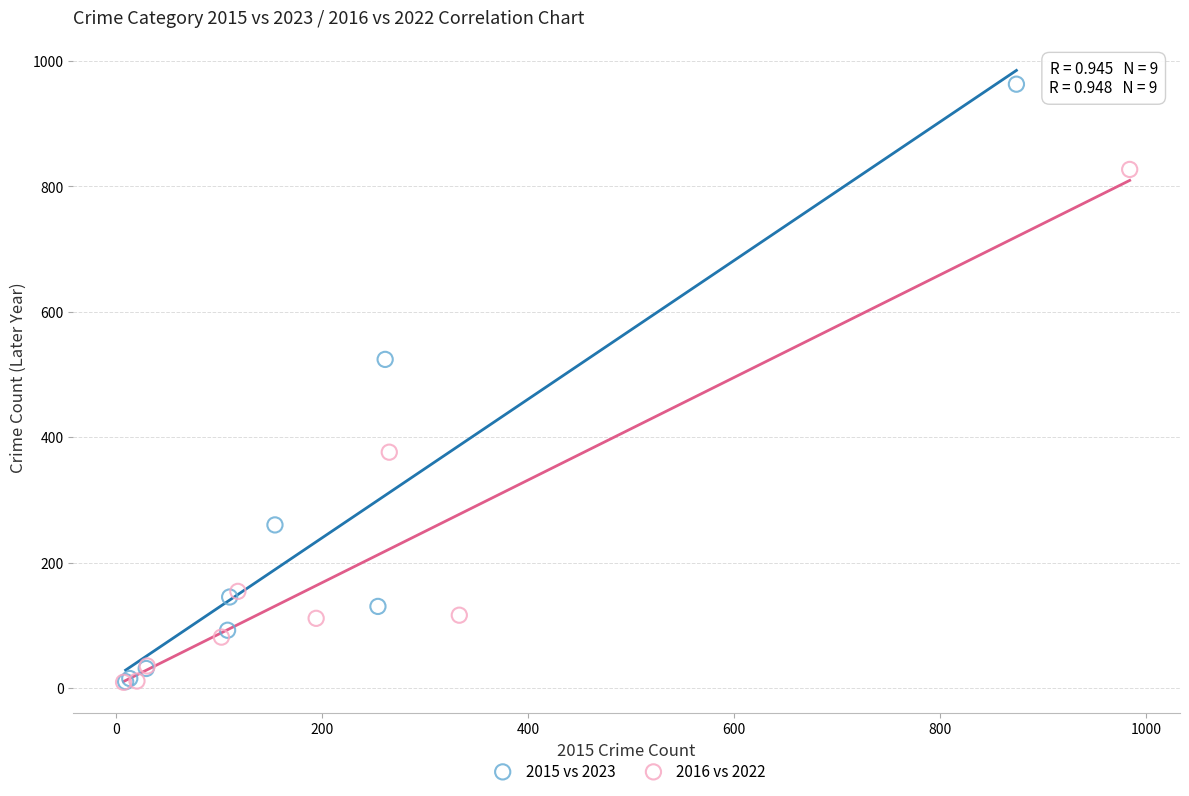

Which series reaches the maximum Y coordinate?

2015 vs 2023